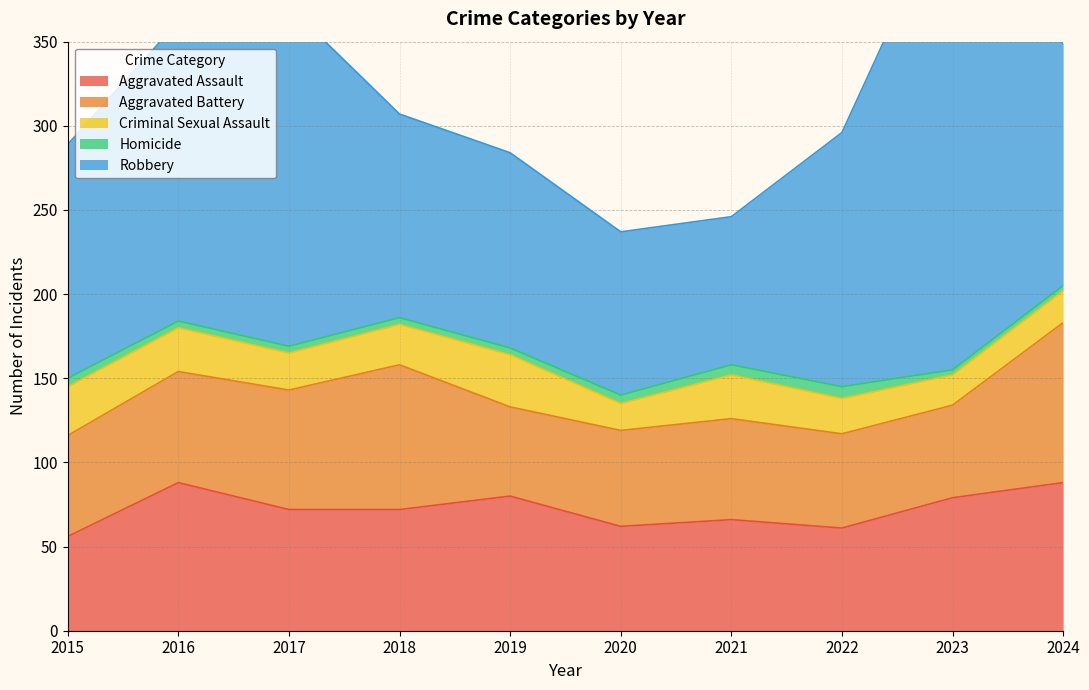

Where does the Aggravated Assault series first go above 72?

2016